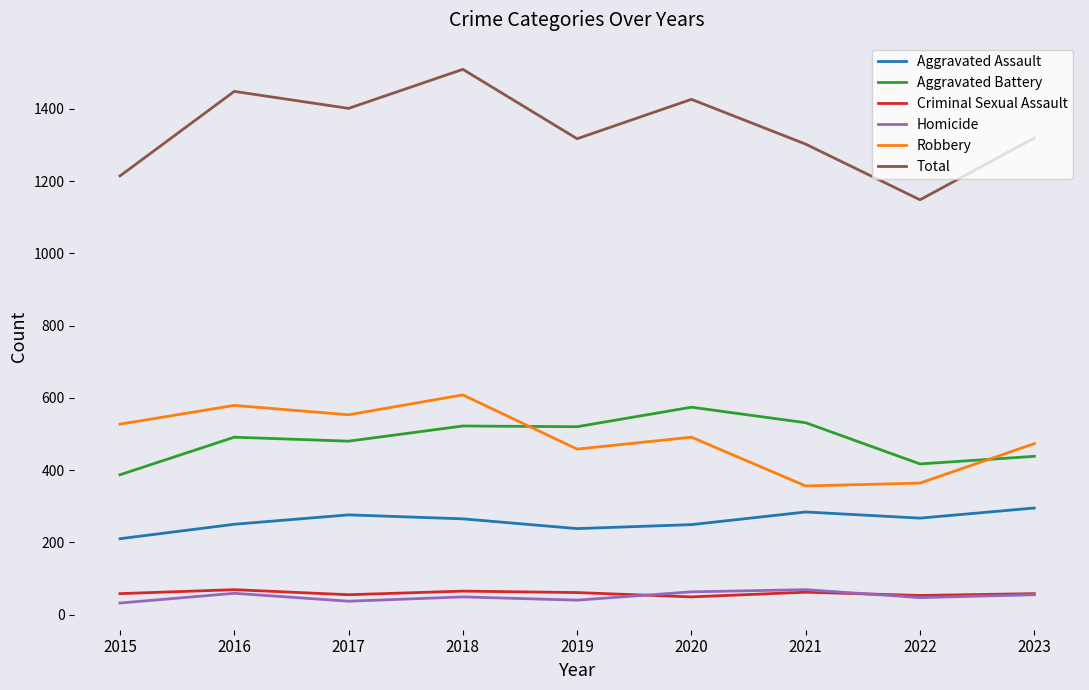

What is the minimum value for Aggravated Battery?

387